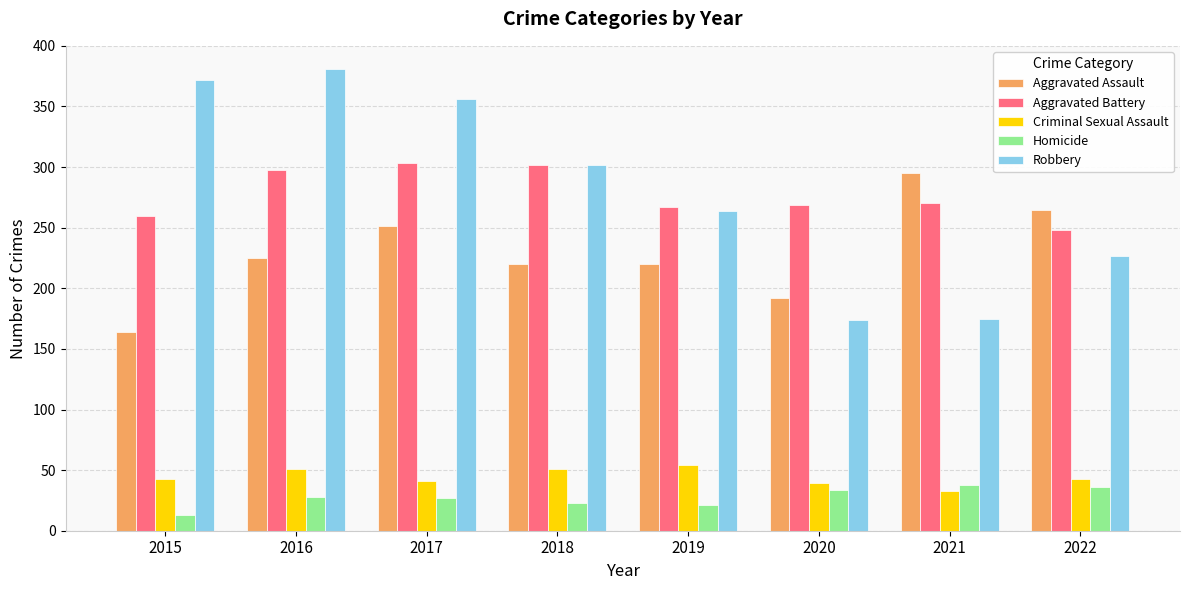

Which series has the largest total across all categories?

Robbery